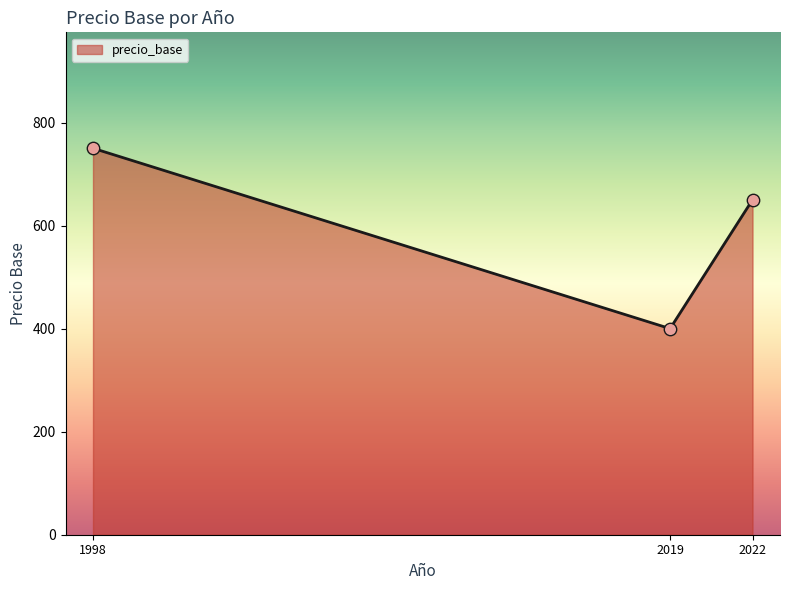

Which has a higher value, 2019 or 2022?

2022